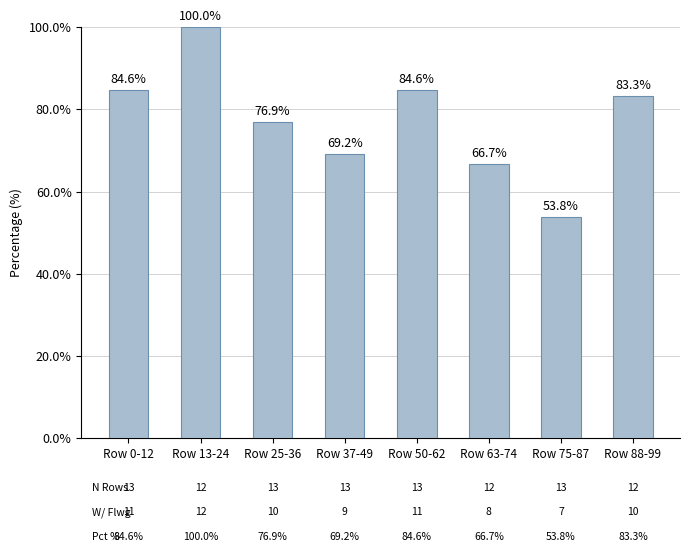

What value does the data have at Row 0-12?

84.6